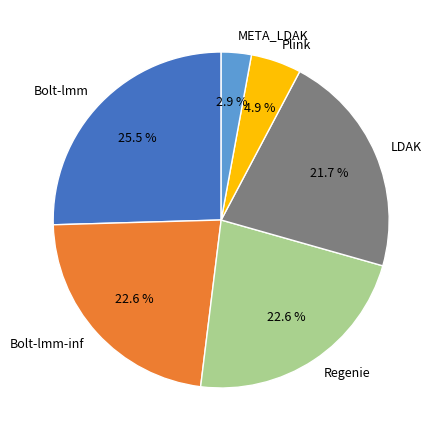

Is Bolt-lmm the majority of the pie?

No